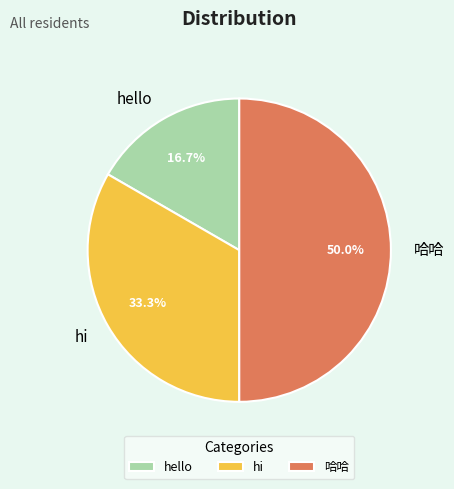

To the nearest percent, what is the difference between the hi and hello slice percentages?

17%